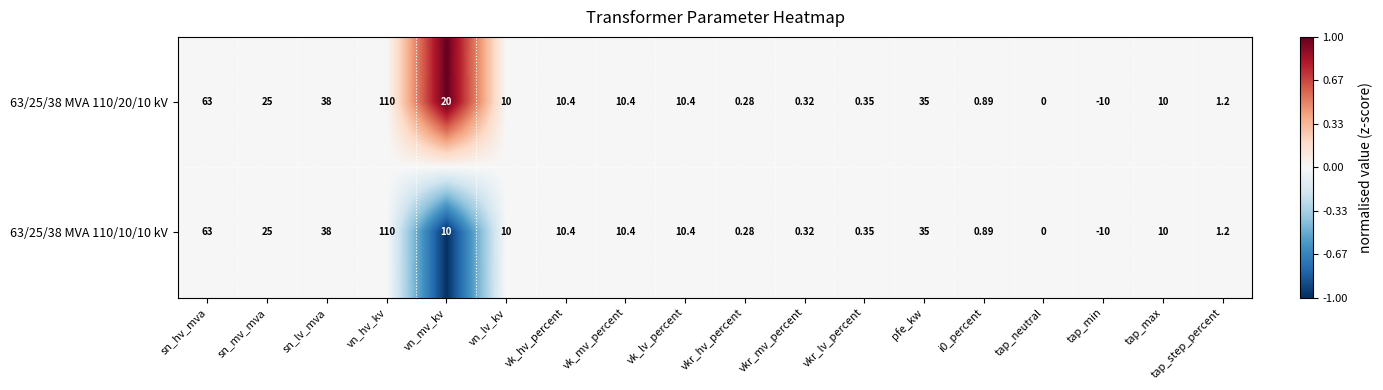

Where does the 63/25/38 MVA 110/10/10 kV series first go above 10?

sn_hv_mva